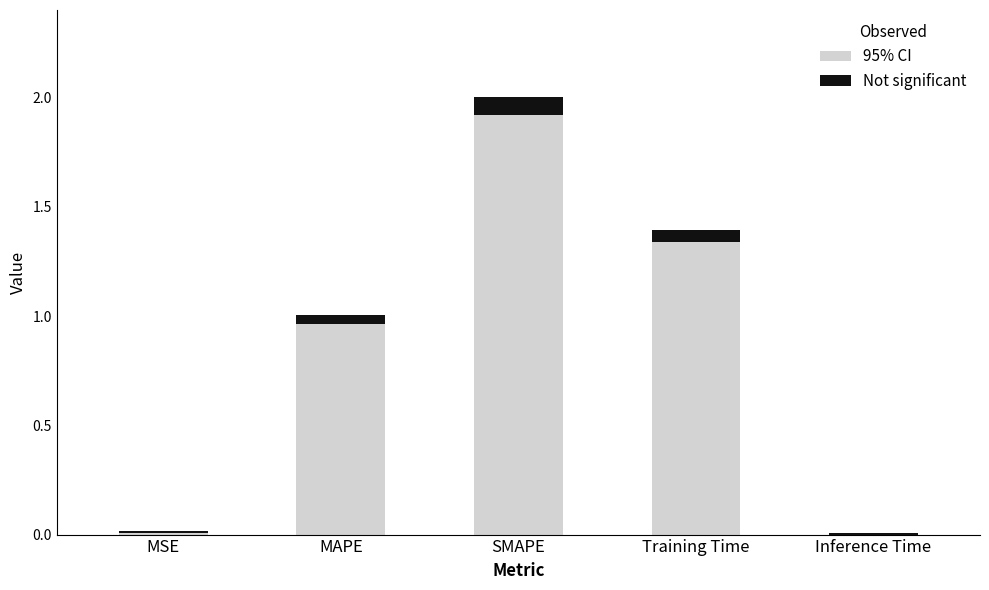

Which label corresponds to the largest value in the chart?

SMAPE